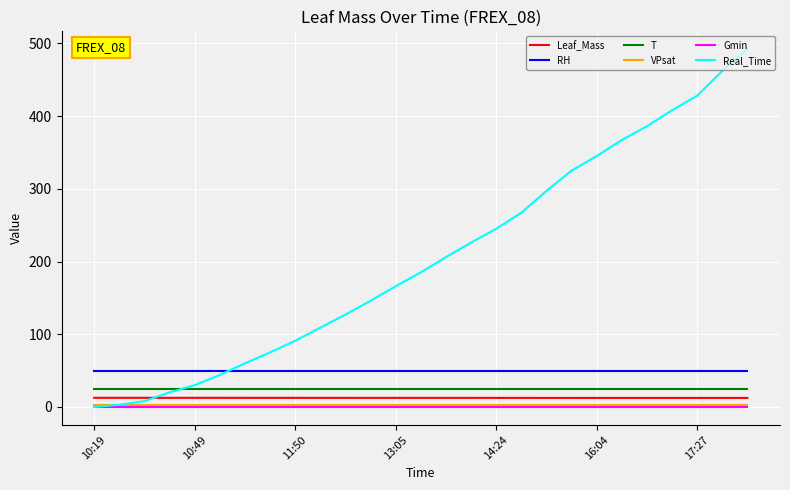

Which series has the widest spread of values?

Real_Time